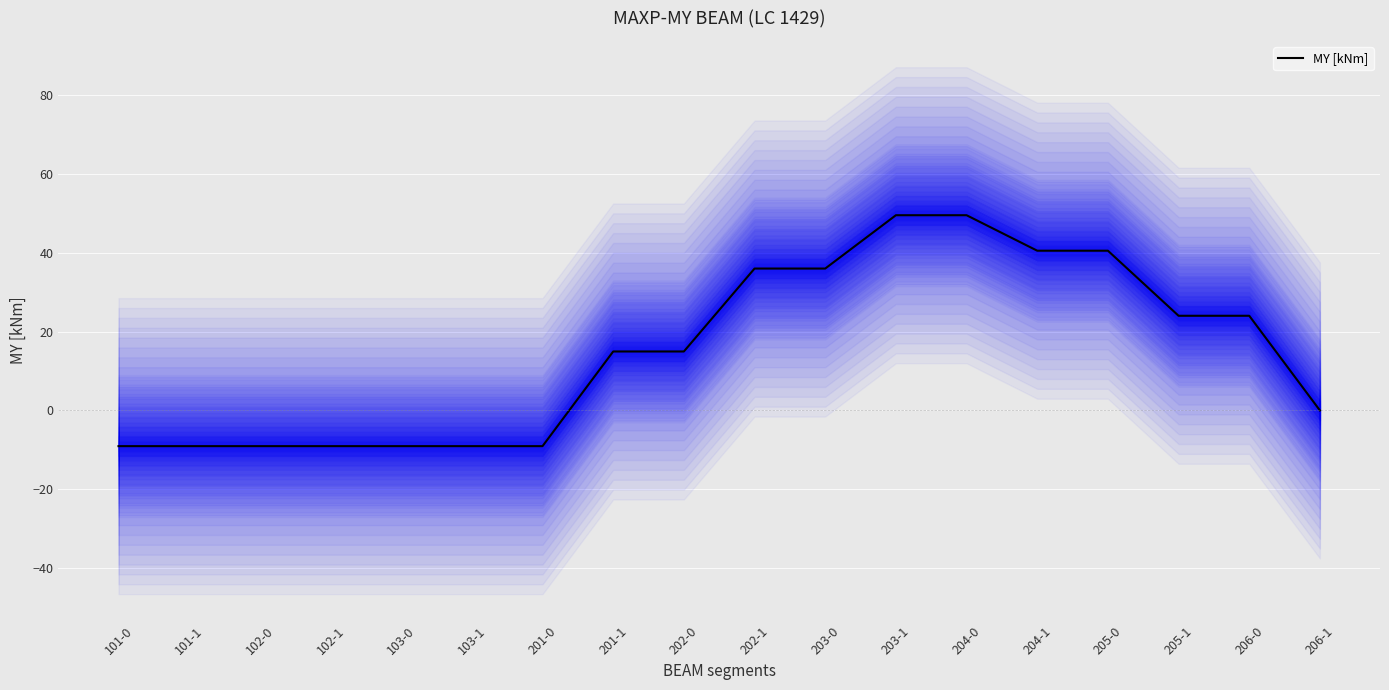

What is the sum of all values?

266.3